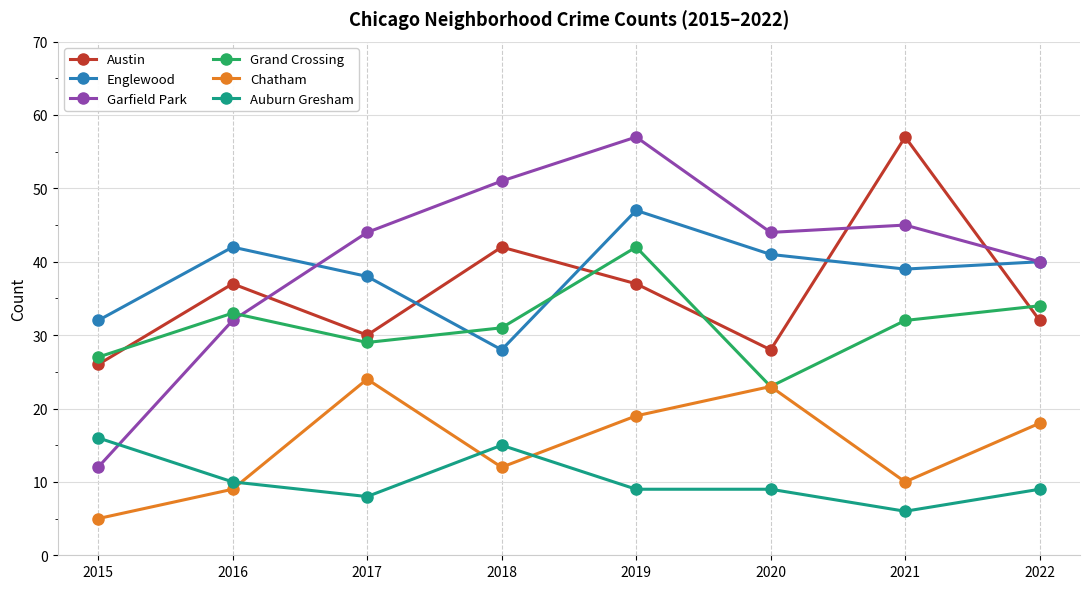

At which category does Grand Crossing reach its first local valley?

2017